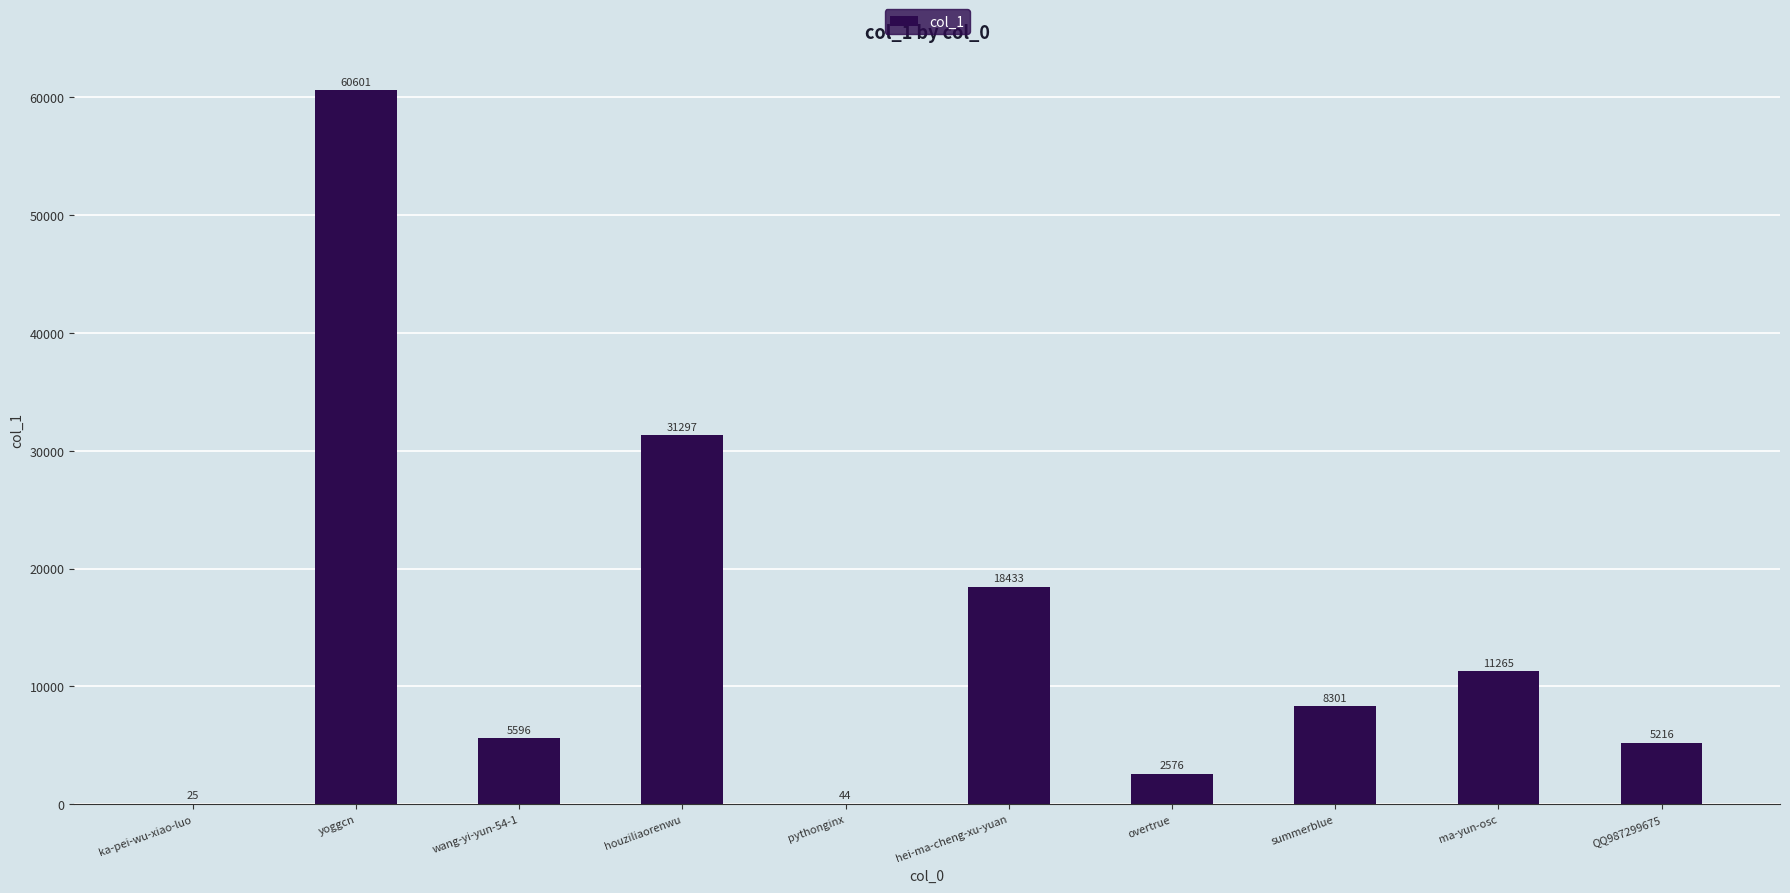

What is the difference between the values at yoggcn and hei-ma-cheng-xu-yuan?

42168